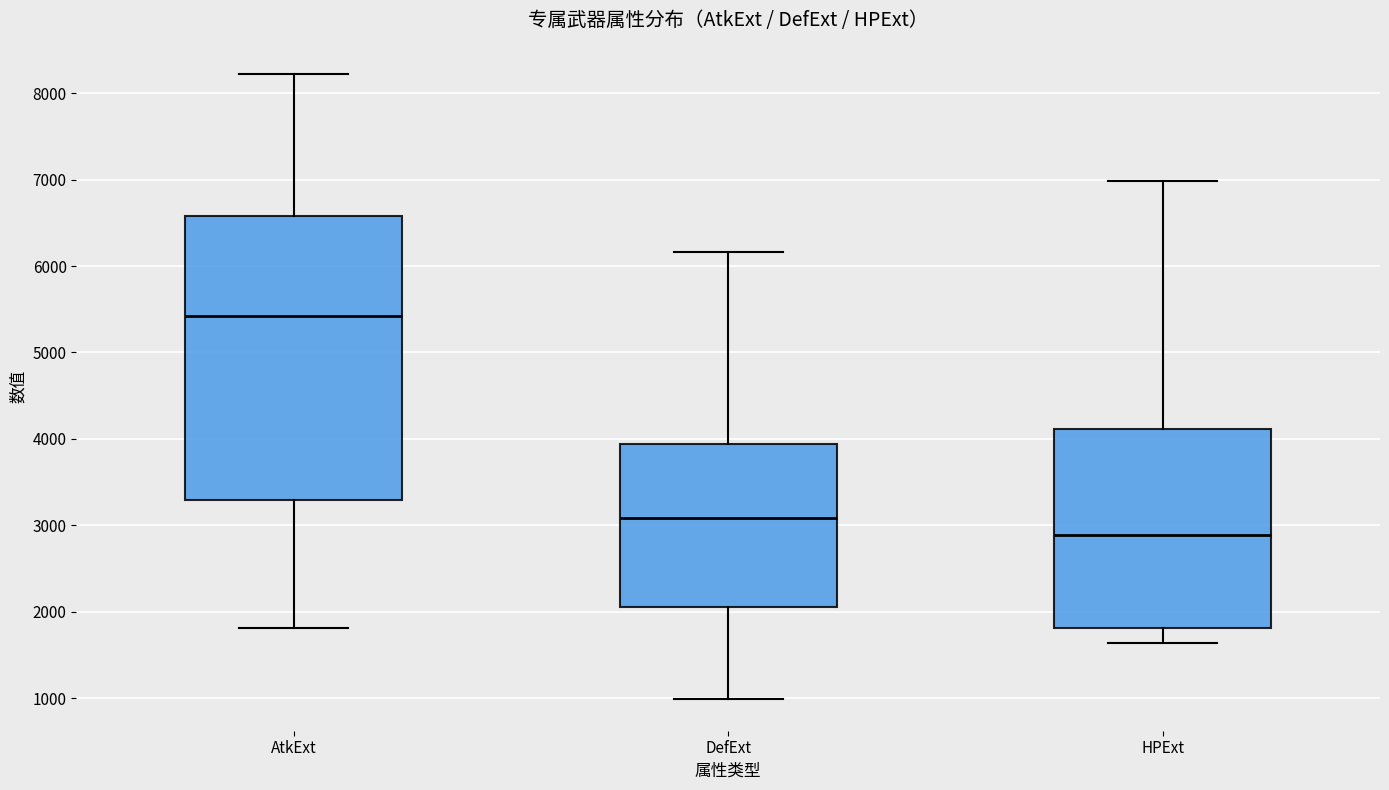

Reading left to right, transcribe this box plot: for each box, give where its median line is, the range the box spans, and where its two whiskers end, as read against the y-axis. The values are not printed on the chart, so give them approximately, as read against the axis.

AtkExt: median 5400, box 3300 to 6600, whiskers 1800 to 8200
DefExt: median 3100, box 2100 to 3900, whiskers 1000 to 6200
HPExt: median 2900, box 1800 to 4100, whiskers 1600 to 7000